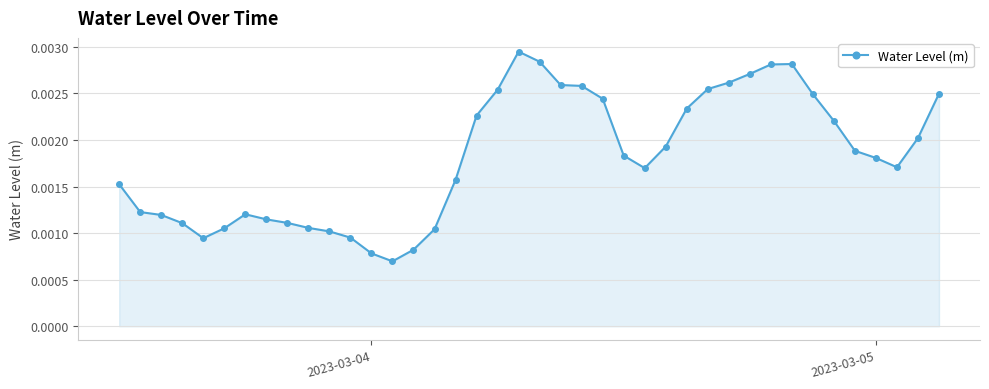

Count the values in the range 0 to 1.

40